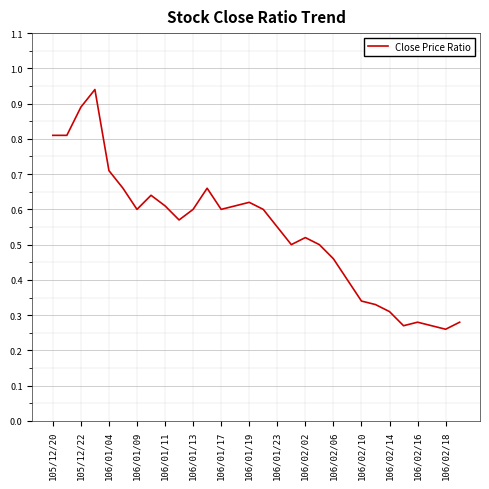

Does the chart display data point markers on the line(s)?

No